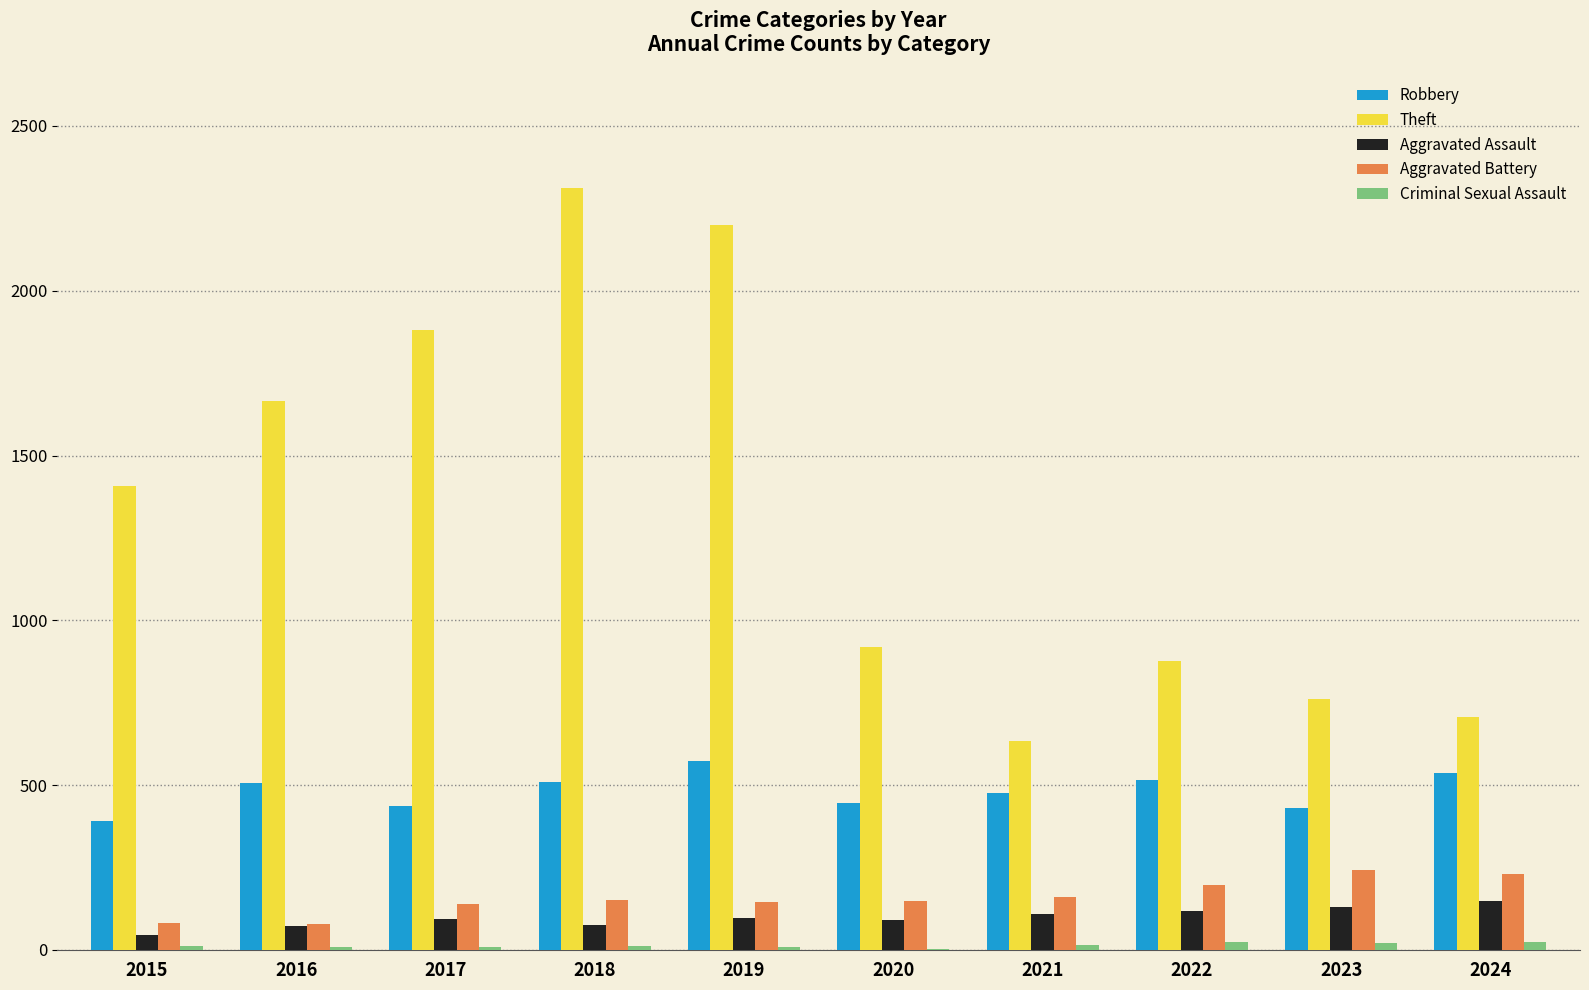

What is the sum of all Aggravated Battery values?

1574